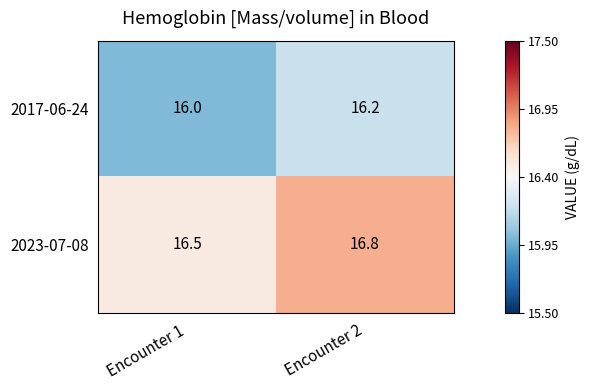

How many categories are shown in the chart?

2